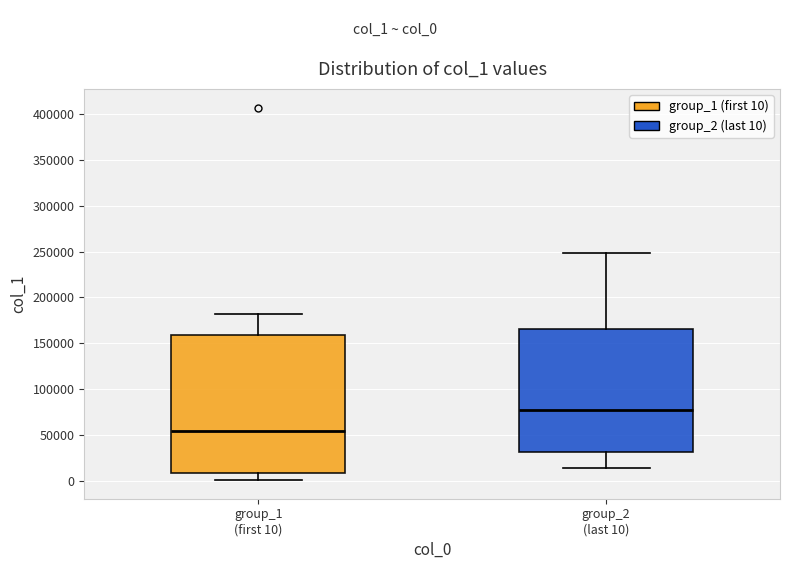

Reading left to right, read every box against the y-axis: the position of its median line, the range the box covers, and the ends of its whiskers. The values are not printed on the chart, so give them approximately, as read against the axis.

group_1 (first 10): median 55000, box 10000 to 160000, whiskers 0 to 180000
group_2 (last 10): median 75000, box 30000 to 165000, whiskers 15000 to 250000